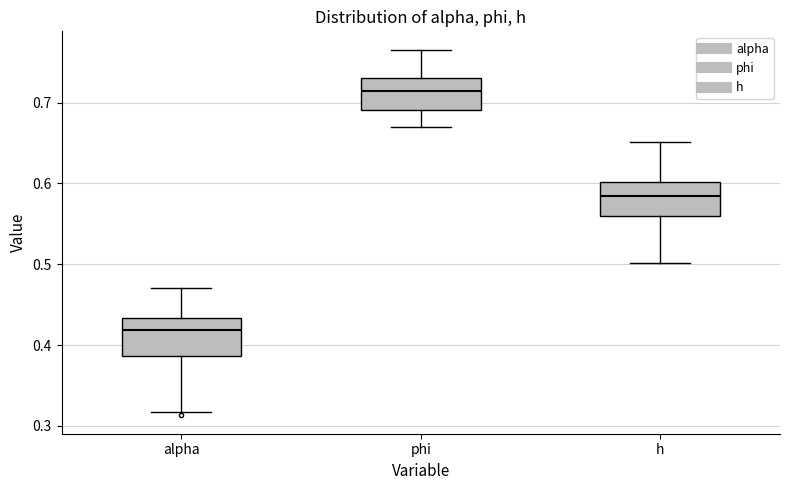

Where is the upper edge of the box for h on the y-axis? The values are not printed on the chart, so give them approximately, as read against the axis.

0.60